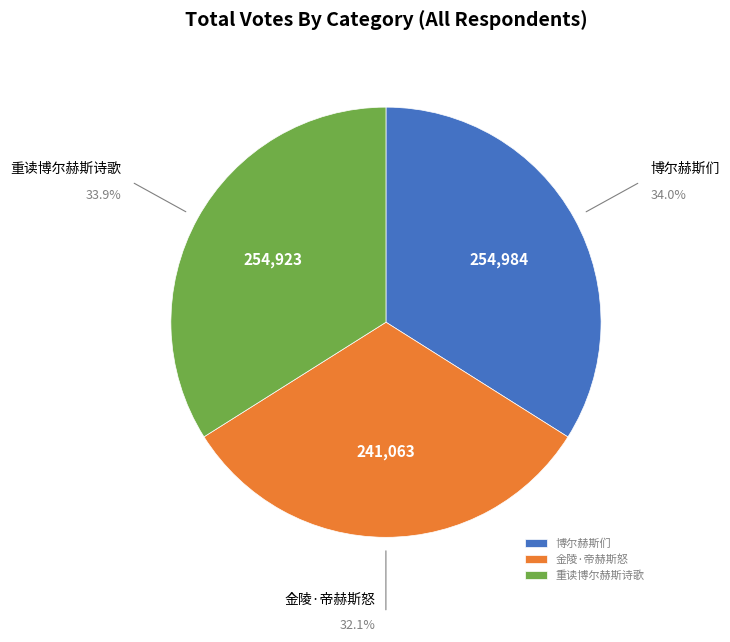

Approximately how many times larger is the value at 博尔赫斯们 compared to 重读博尔赫斯诗歌?

1.0